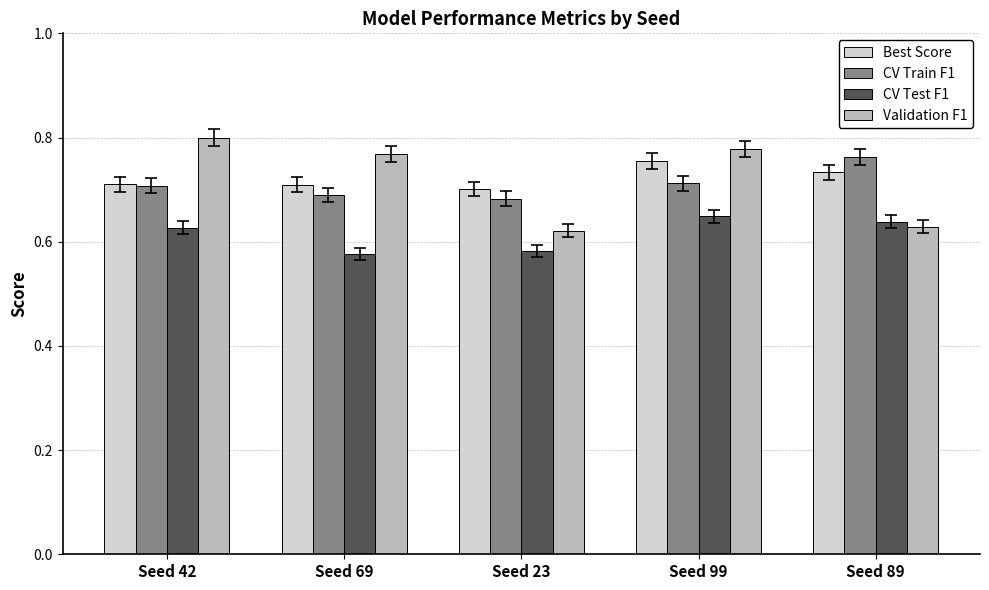

Count the Validation F1 values in the range 0 to 1.

5